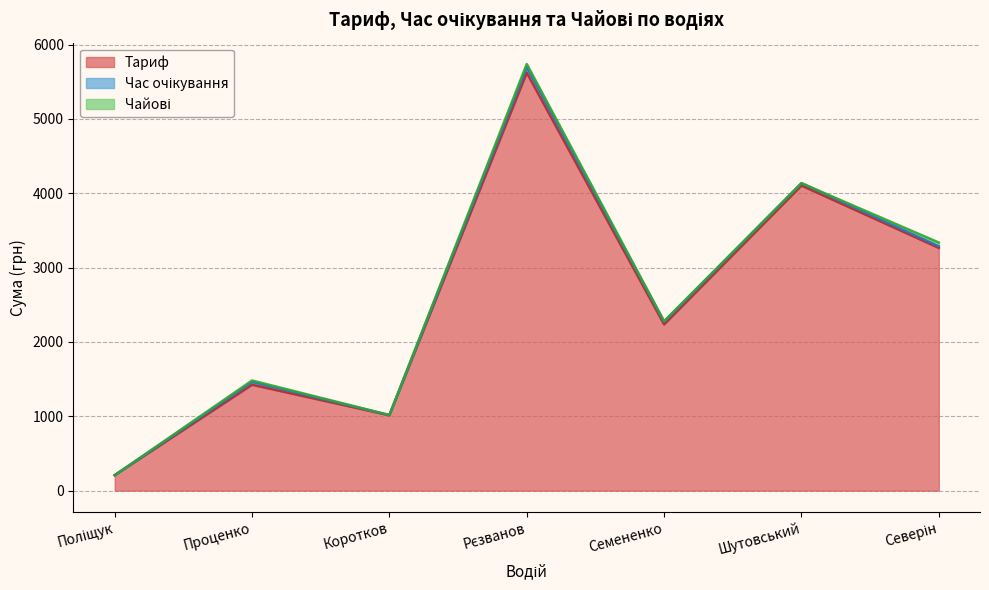

Reading left to right, list all the values displayed in this chart.

Тариф: 207.1	1424.3	1013.5	5620.7	2235.8	4103.1	3264.7
Час очікування: 0.0	37.1	3.0	72.2	34.0	31.9	22.3
Чайові: 0.0	20.0	0.0	45.0	10.0	0.0	50.0